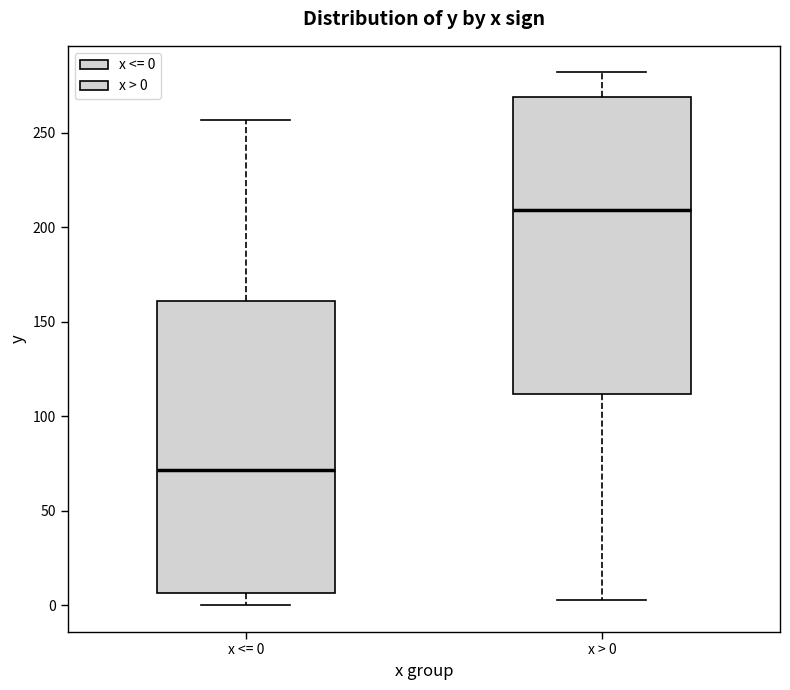

Where is the lower edge of the box for x <= 0 on the y-axis? The values are not printed on the chart, so give them approximately, as read against the axis.

5